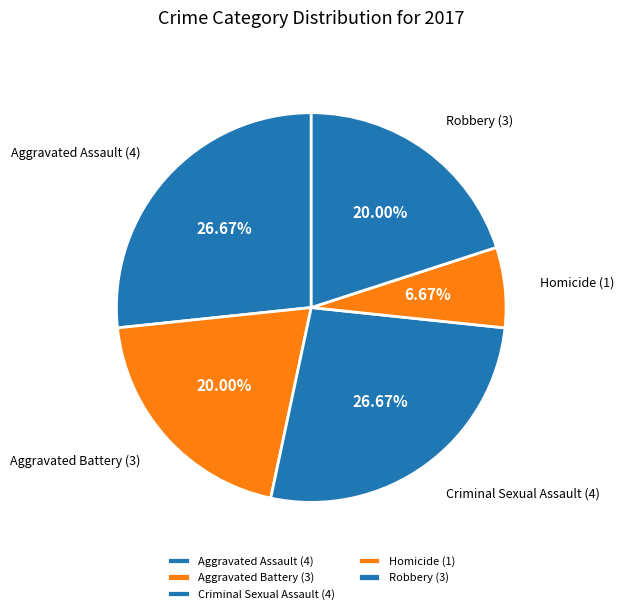

To the nearest percent, what is the difference between the largest and smallest slice percentages?

20%